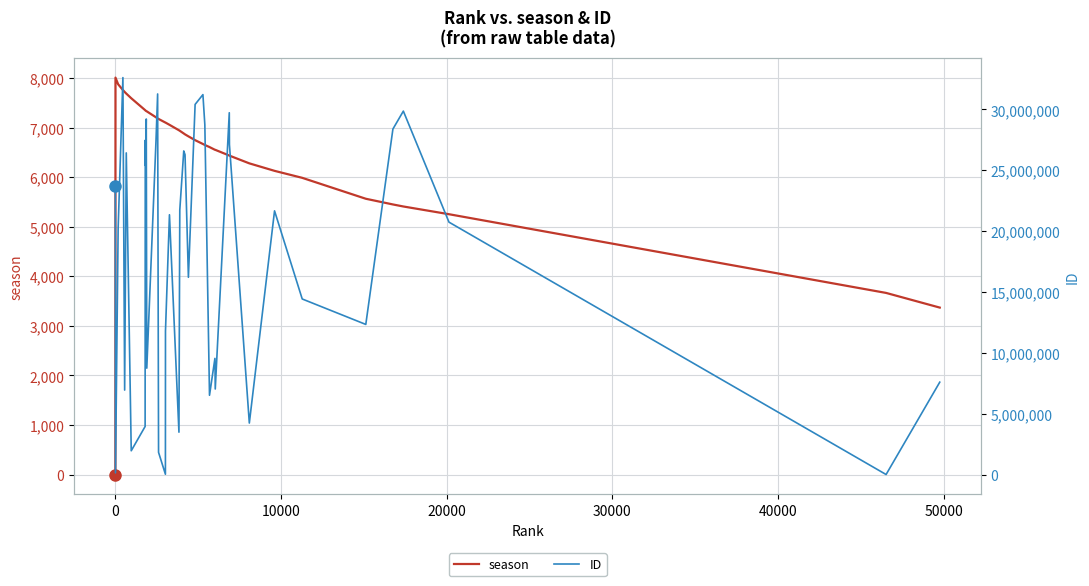

True or false: ID has more than 2 interior local peaks.

True